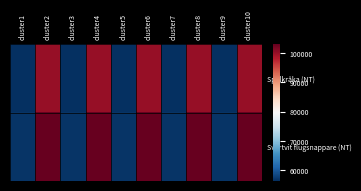

What is the minimum value shown in the chart?

56411